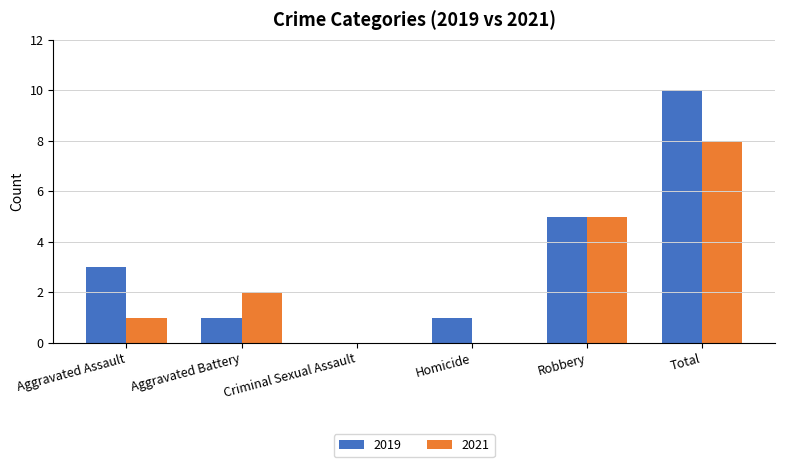

Is it true that 2021 equals 7 at Robbery?

False